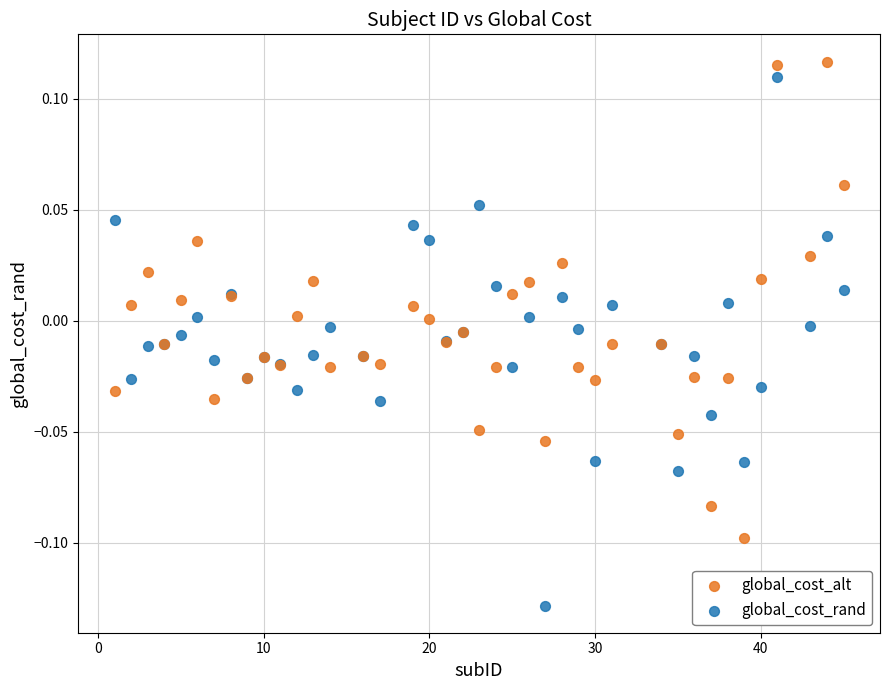

Which series reaches the maximum Y coordinate?

global_cost_alt